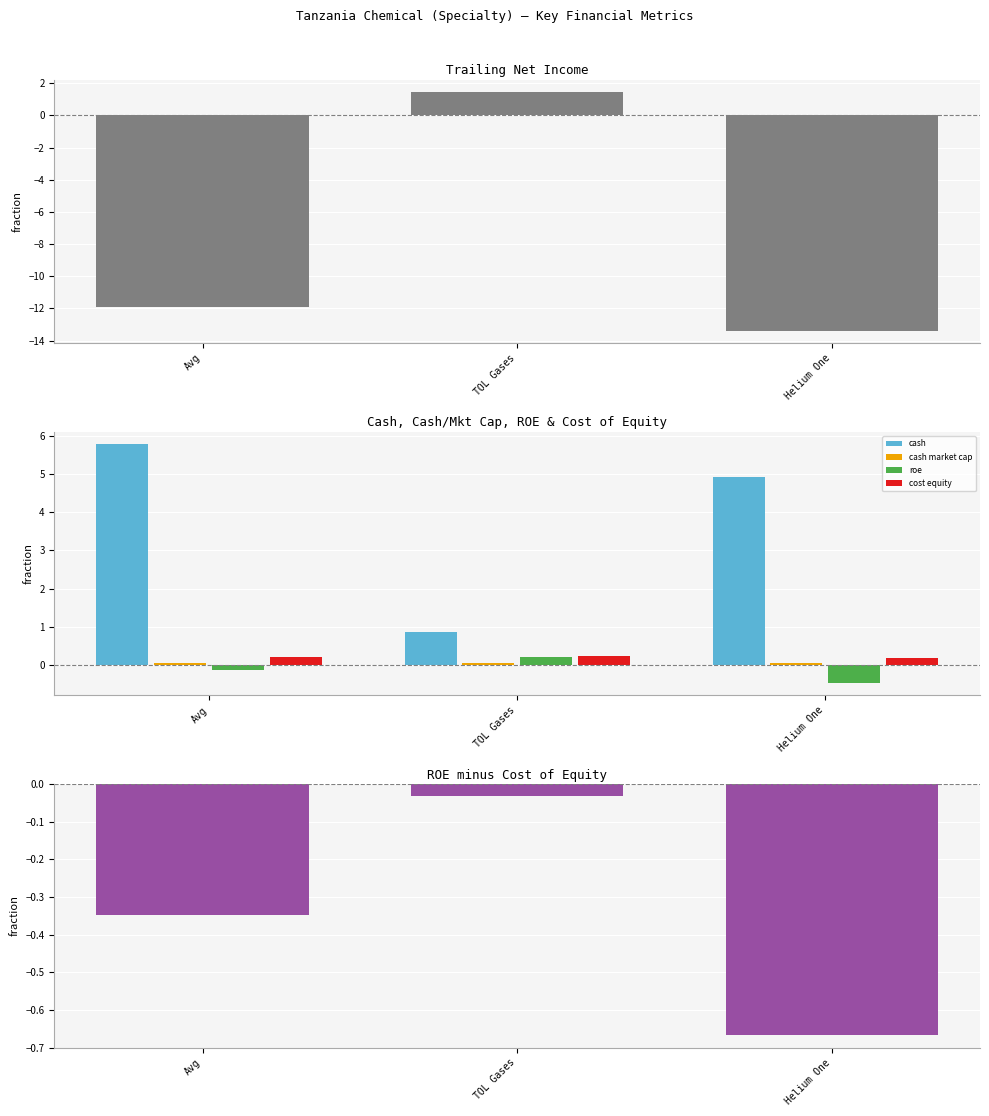

True or false: roe has a value of -0.6 at Helium One.

False